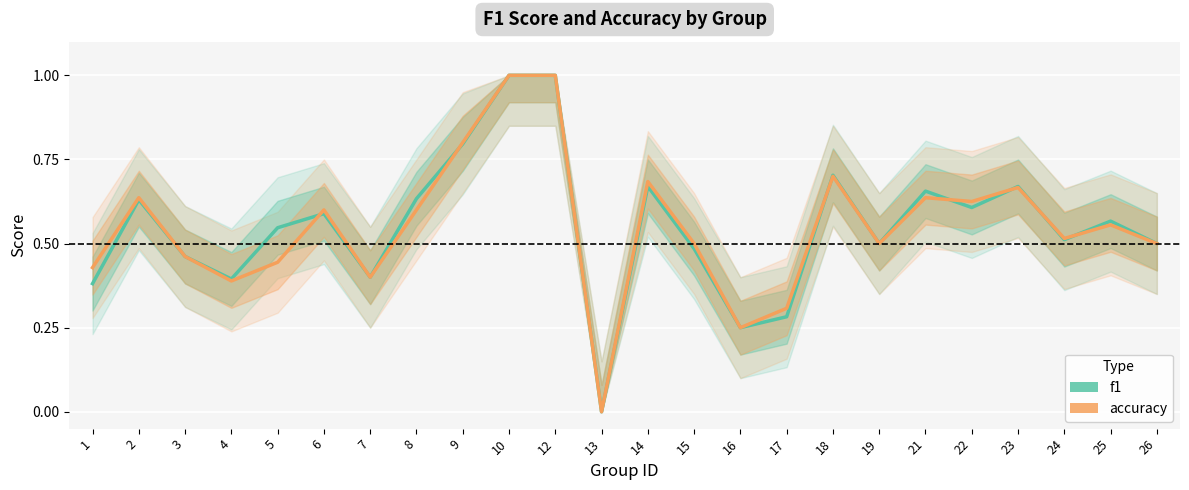

Which series has the largest total across all categories?

f1